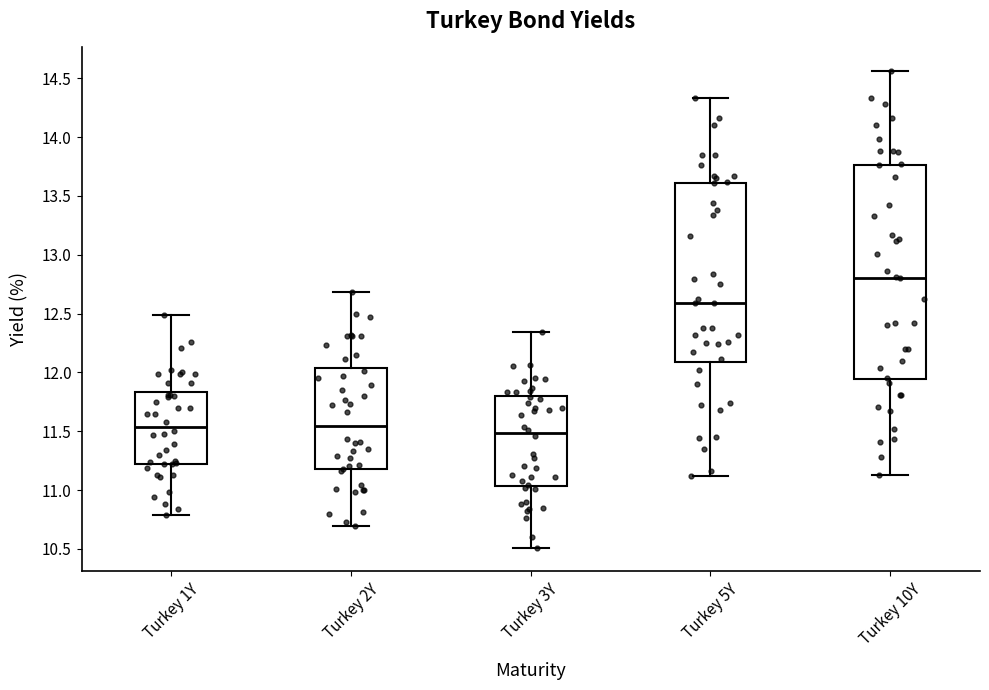

Reading left to right, read every box against the y-axis: the position of its median line, the range the box covers, and the ends of its whiskers. The values are not printed on the chart, so give them approximately, as read against the axis.

Turkey 1Y: median 11.55, box 11.20 to 11.85, whiskers 10.80 to 12.50
Turkey 2Y: median 11.55, box 11.20 to 12.05, whiskers 10.70 to 12.70
Turkey 3Y: median 11.50, box 11.05 to 11.80, whiskers 10.50 to 12.35
Turkey 5Y: median 12.60, box 12.10 to 13.60, whiskers 11.10 to 14.35
Turkey 10Y: median 12.80, box 11.95 to 13.75, whiskers 11.15 to 14.55